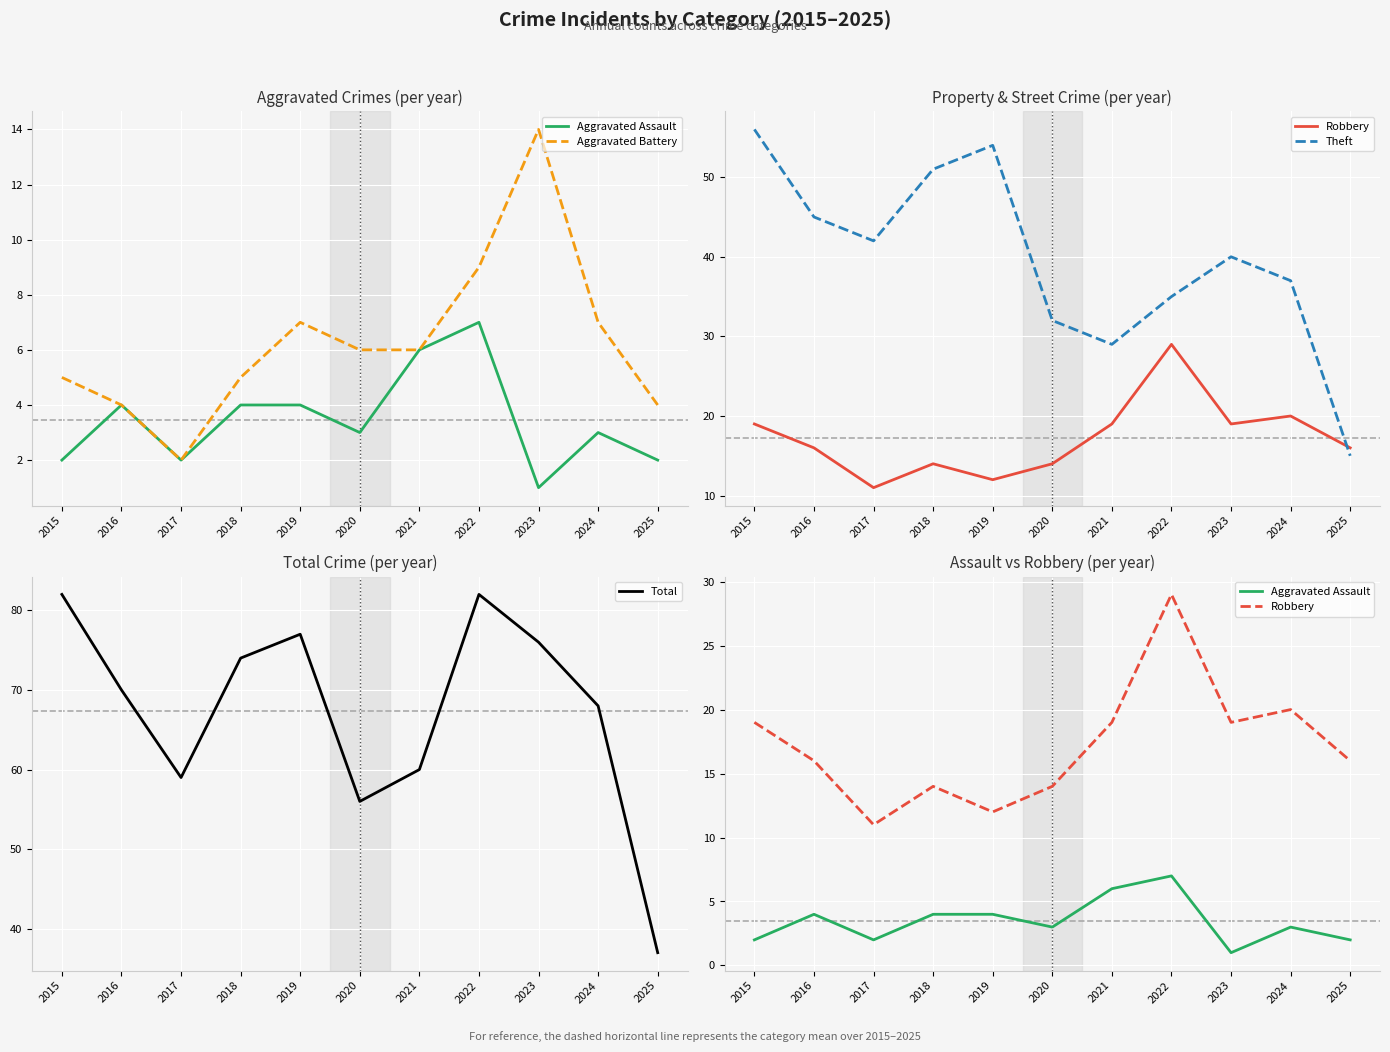

Where does the Theft series first go above 40?

2015